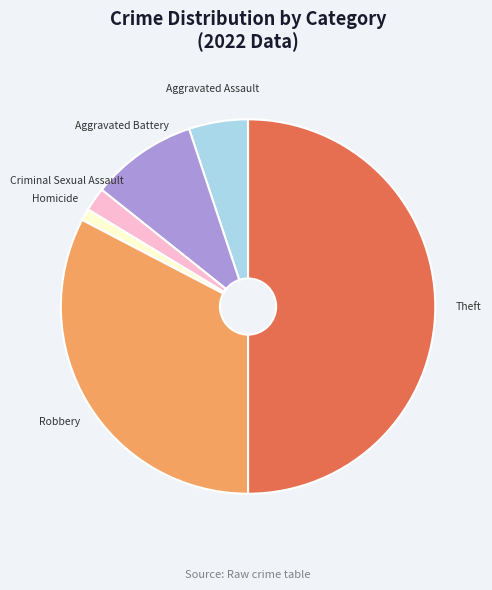

Combined, do Criminal Sexual Assault and Theft account for over 50%?

Yes